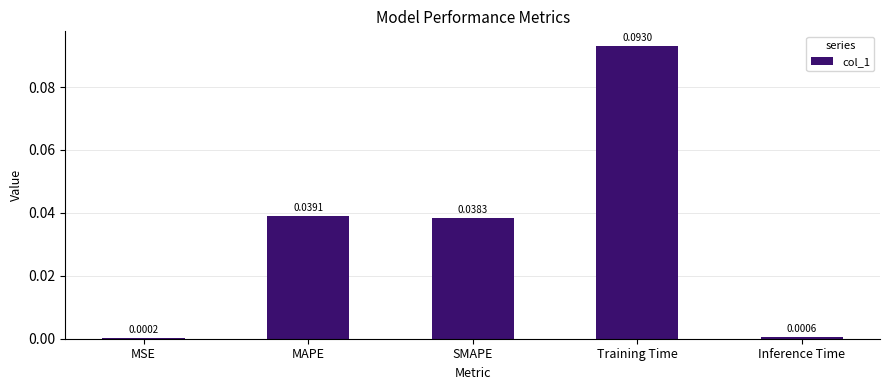

At which label is the value closest to 0?

MSE